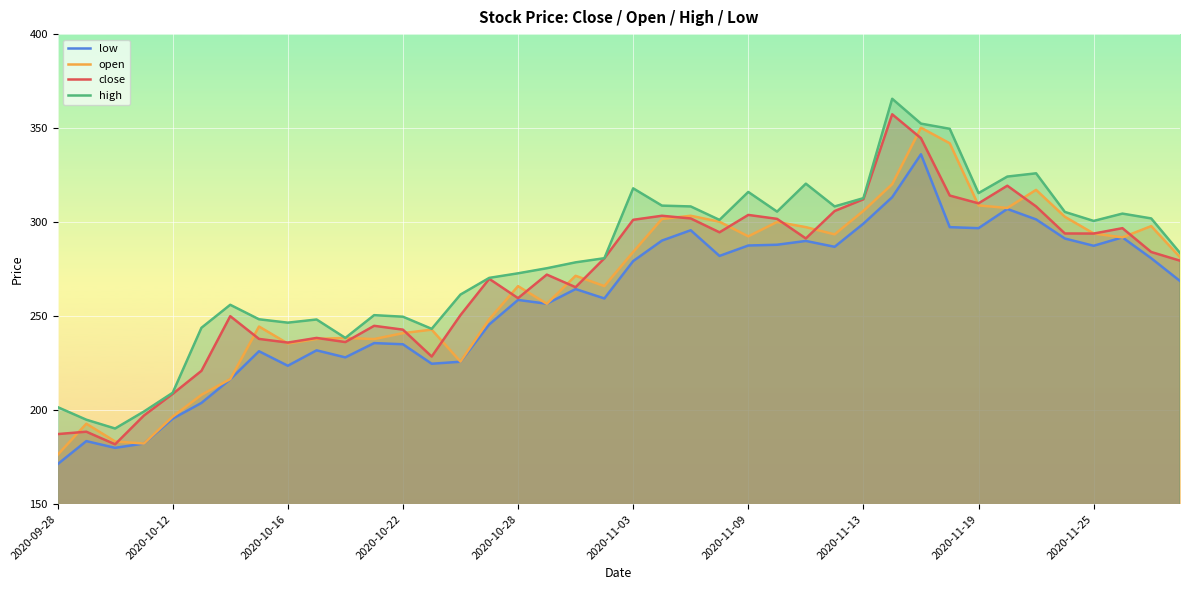

Which series ends up on top after the final intersection of open and close?

open